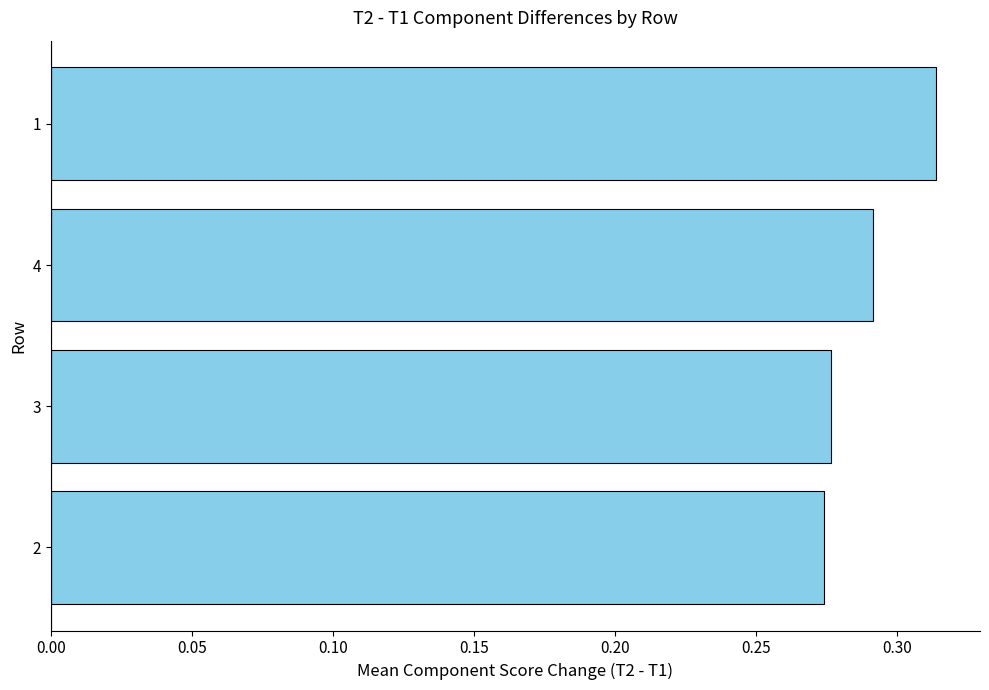

What is the sum of all values?

1.2